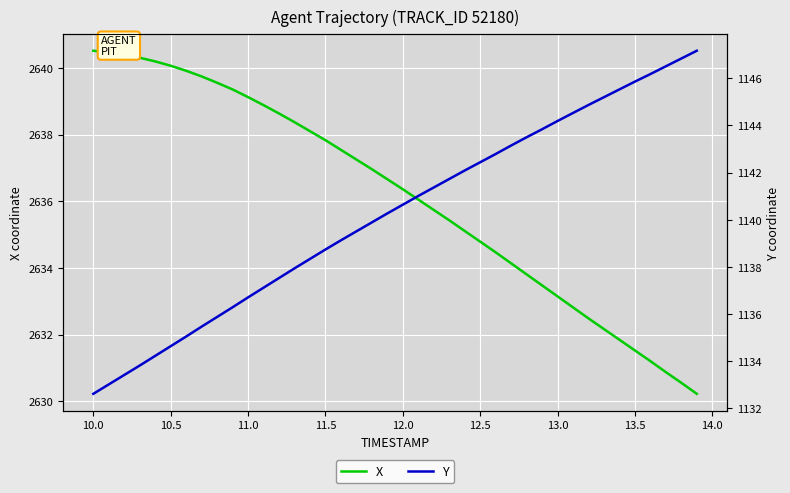

Which series has the widest spread of values?

Y